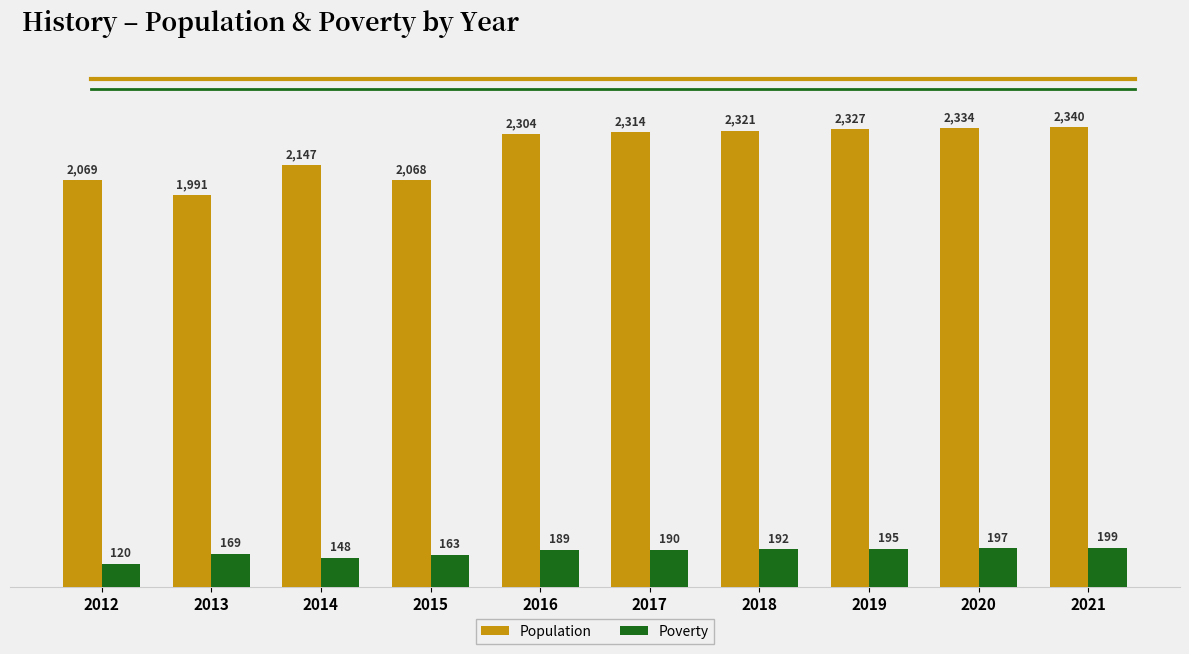

Which series has the widest spread of values?

Population